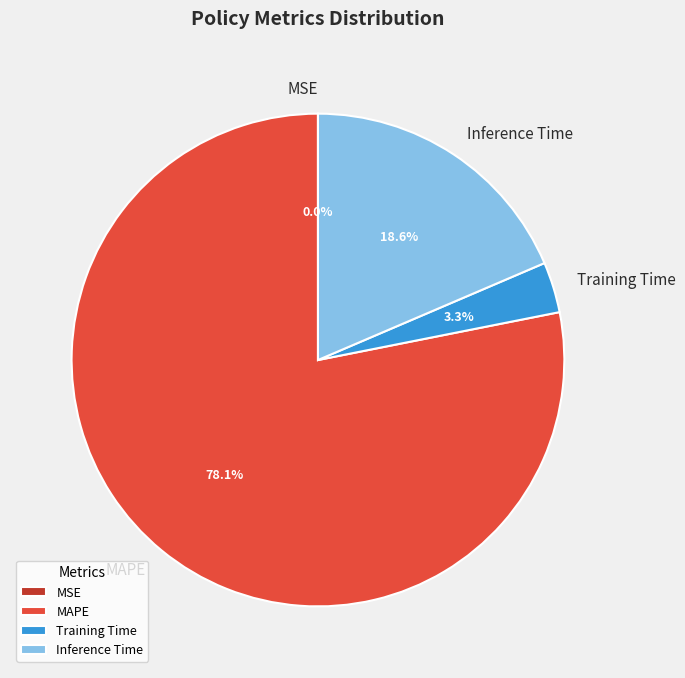

What percentage is the Inference Time slice, to the nearest percent?

19%